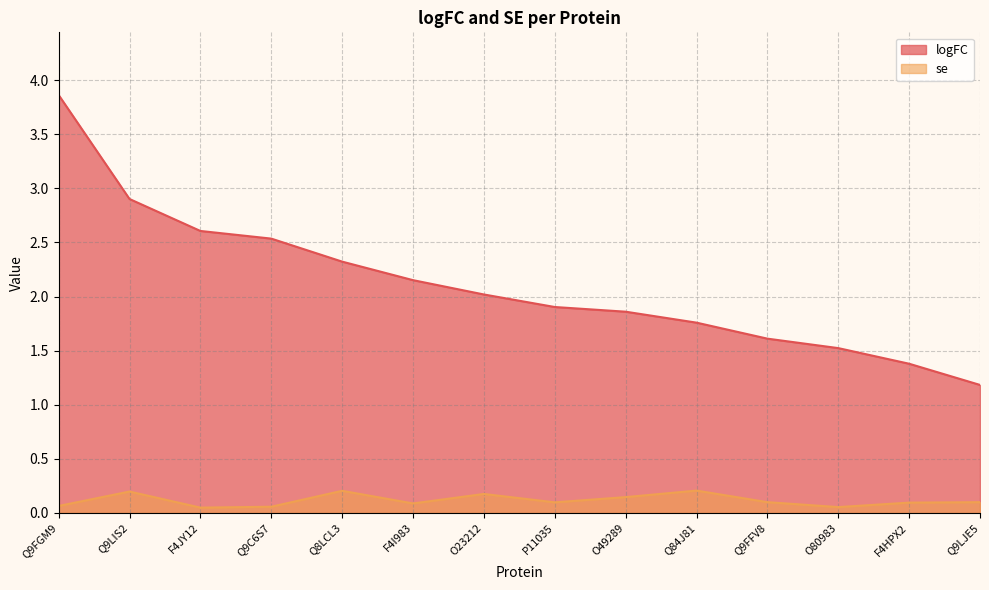

What is the spread (max minus min) of values at O80983?

1.5